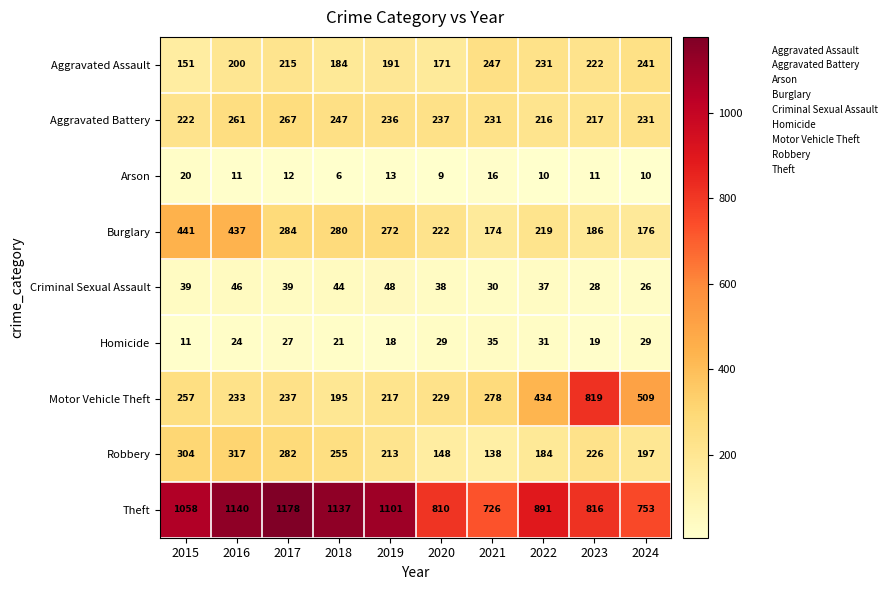

True or false: Theft has a value of 467 at 2023.

False